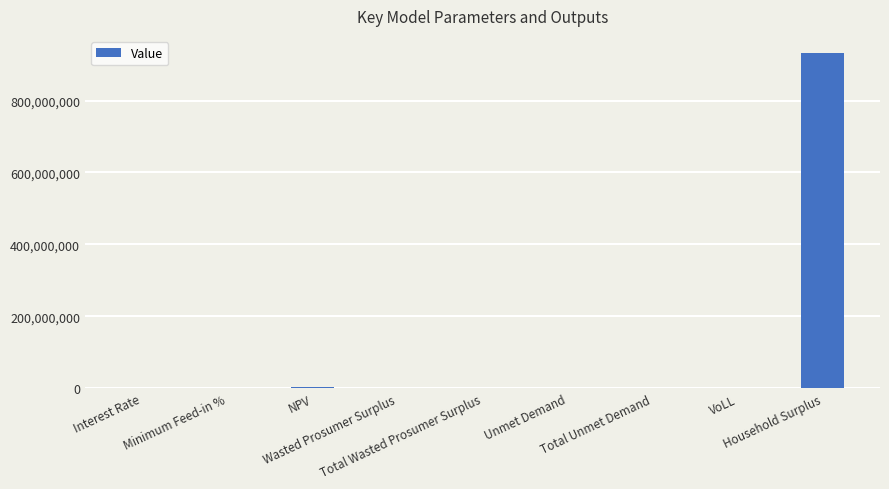

What is the maximum value shown in the chart?

932963276.1